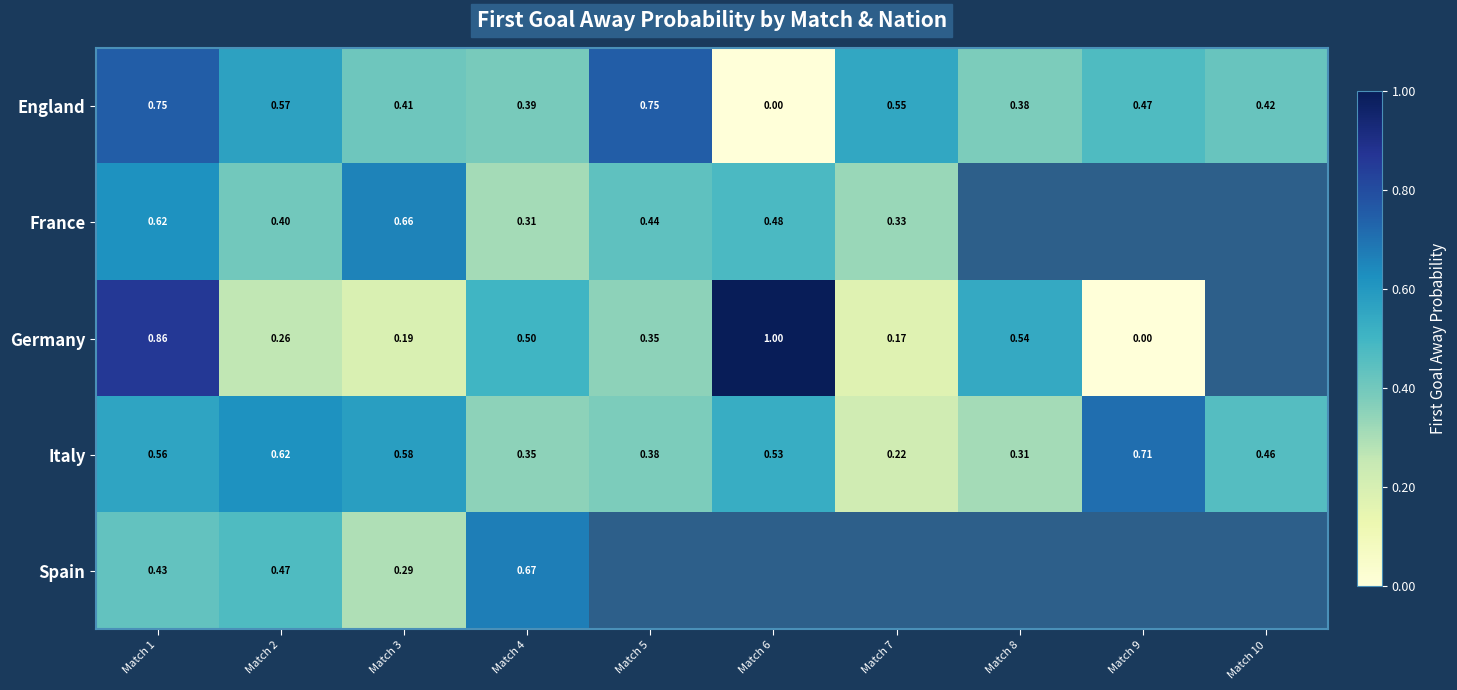

What value does the England series have at Match 4?

0.4